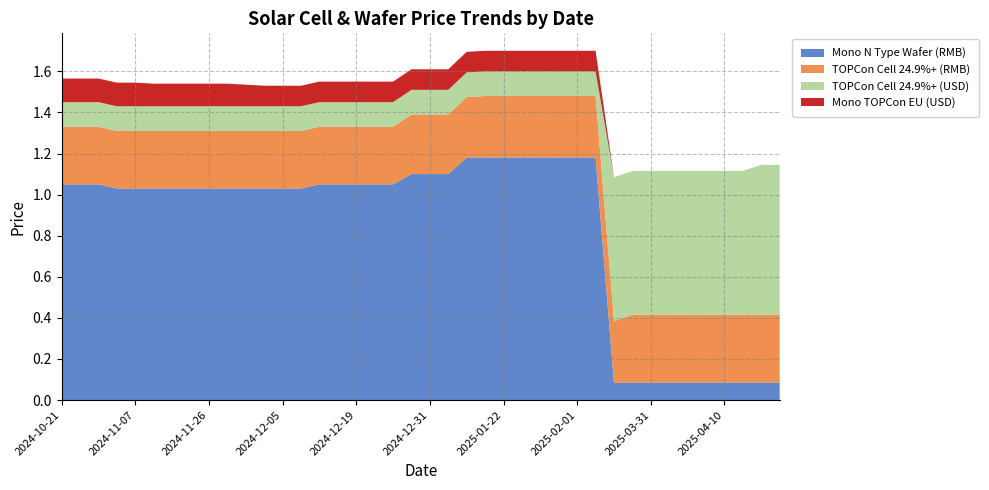

Reading left to right, what are all the values shown in this chart?

Mono N Type Wafer (RMB): 2024-10-21=1.1	2024-10-25=1.1	2024-11-04=1.1	2024-11-06=1.0	2024-11-07=1.0	2024-11-20=1.0	2024-11-21=1.0	2024-11-25=1.0	2024-11-26=1.0	2024-11-27=1.0	2024-11-28=1.0	2024-12-04=1.0	2024-12-05=1.0	2024-12-06=1.0	2024-12-16=1.1	2024-12-17=1.1	2024-12-19=1.1	2024-12-22=1.1	2024-12-25=1.1	2024-12-28=1.1	2024-12-31=1.1	2025-01-07=1.1	2025-01-13=1.2	2025-01-16=1.2	2025-01-22=1.2	2025-01-25=1.2	2025-01-28=1.2	2025-01-31=1.2	2025-02-01=1.2	2025-02-04=1.2	2025-03-26=0.1	2025-03-28=0.1	2025-03-31=0.1	2025-04-01=0.1	2025-04-04=0.1	2025-04-07=0.1	2025-04-10=0.1	2025-04-16=0.1	2025-04-19=0.1	2025-04-22=0.1
TOPCon Cell 24.9%+ (RMB): 2024-10-21=0.3	2024-10-25=0.3	2024-11-04=0.3	2024-11-06=0.3	2024-11-07=0.3	2024-11-20=0.3	2024-11-21=0.3	2024-11-25=0.3	2024-11-26=0.3	2024-11-27=0.3	2024-11-28=0.3	2024-12-04=0.3	2024-12-05=0.3	2024-12-06=0.3	2024-12-16=0.3	2024-12-17=0.3	2024-12-19=0.3	2024-12-22=0.3	2024-12-25=0.3	2024-12-28=0.3	2024-12-31=0.3	2025-01-07=0.3	2025-01-13=0.3	2025-01-16=0.3	2025-01-22=0.3	2025-01-25=0.3	2025-01-28=0.3	2025-01-31=0.3	2025-02-01=0.3	2025-02-04=0.3	2025-03-26=0.3	2025-03-28=0.3	2025-03-31=0.3	2025-04-01=0.3	2025-04-04=0.3	2025-04-07=0.3	2025-04-10=0.3	2025-04-16=0.3	2025-04-19=0.3	2025-04-22=0.3
TOPCon Cell 24.9%+ (USD): 2024-10-21=0.1	2024-10-25=0.1	2024-11-04=0.1	2024-11-06=0.1	2024-11-07=0.1	2024-11-20=0.1	2024-11-21=0.1	2024-11-25=0.1	2024-11-26=0.1	2024-11-27=0.1	2024-11-28=0.1	2024-12-04=0.1	2024-12-05=0.1	2024-12-06=0.1	2024-12-16=0.1	2024-12-17=0.1	2024-12-19=0.1	2024-12-22=0.1	2024-12-25=0.1	2024-12-28=0.1	2024-12-31=0.1	2025-01-07=0.1	2025-01-13=0.1	2025-01-16=0.1	2025-01-22=0.1	2025-01-25=0.1	2025-01-28=0.1	2025-01-31=0.1	2025-02-01=0.1	2025-02-04=0.1	2025-03-26=0.7	2025-03-28=0.7	2025-03-31=0.7	2025-04-01=0.7	2025-04-04=0.7	2025-04-07=0.7	2025-04-10=0.7	2025-04-16=0.7	2025-04-19=0.7	2025-04-22=0.7
Mono TOPCon EU (USD): 2024-10-21=0.1	2024-10-25=0.1	2024-11-04=0.1	2024-11-06=0.1	2024-11-07=0.1	2024-11-20=0.1	2024-11-21=0.1	2024-11-25=0.1	2024-11-26=0.1	2024-11-27=0.1	2024-11-28=0.1	2024-12-04=0.1	2024-12-05=0.1	2024-12-06=0.1	2024-12-16=0.1	2024-12-17=0.1	2024-12-19=0.1	2024-12-22=0.1	2024-12-25=0.1	2024-12-28=0.1	2024-12-31=0.1	2025-01-07=0.1	2025-01-13=0.1	2025-01-16=0.1	2025-01-22=0.1	2025-01-25=0.1	2025-01-28=0.1	2025-01-31=0.1	2025-02-01=0.1	2025-02-04=0.1	2025-03-26=0.0	2025-03-28=0.0	2025-03-31=0.0	2025-04-01=0.0	2025-04-04=0.0	2025-04-07=0.0	2025-04-10=0.0	2025-04-16=0.0	2025-04-19=0.0	2025-04-22=0.0